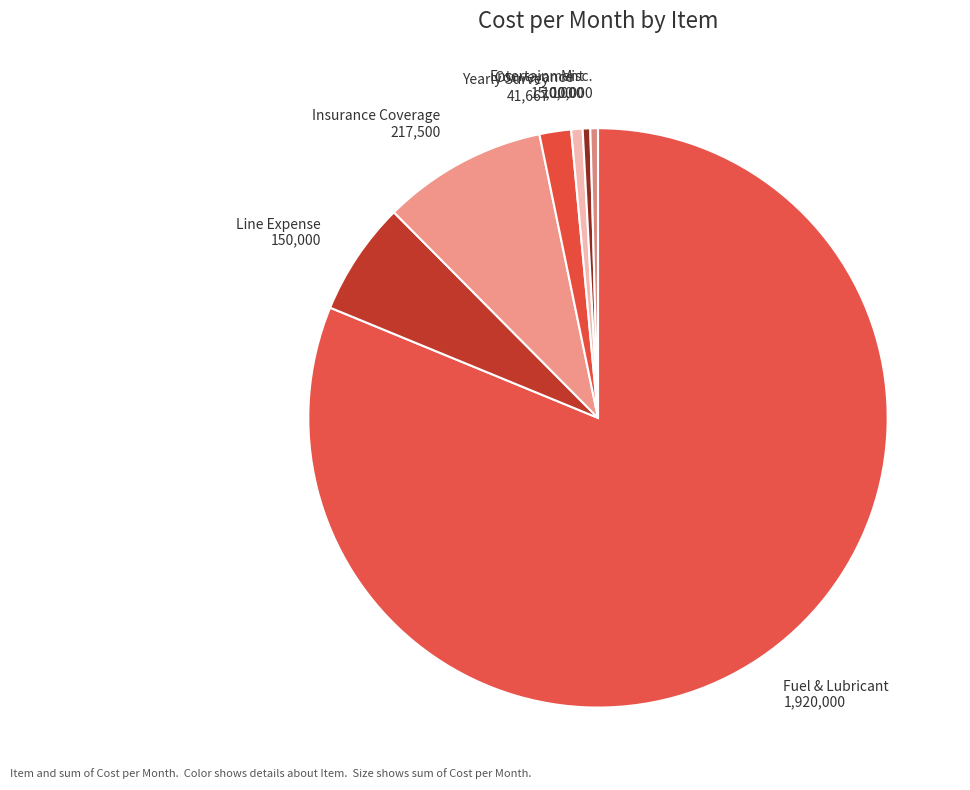

Is it true that Yearly Survey is 2% of the pie?

True